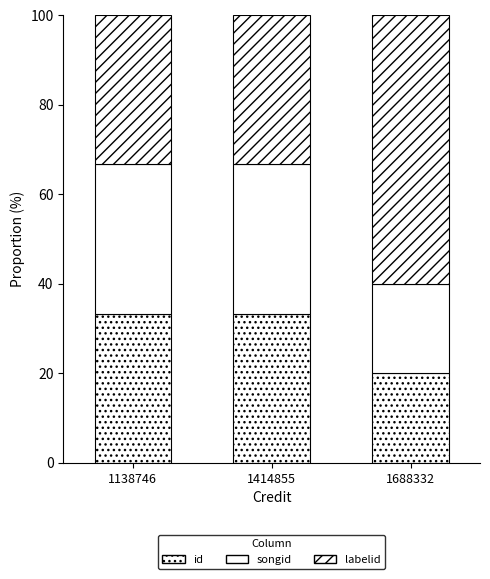

What is the average value of the id series?

28.9